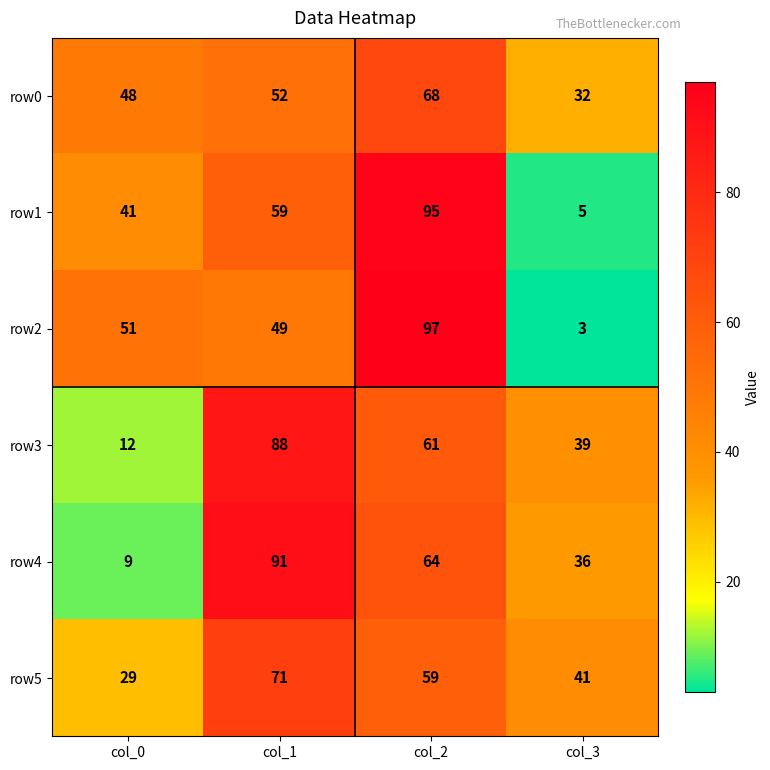

At which category is the sum across all series the highest?

col_2